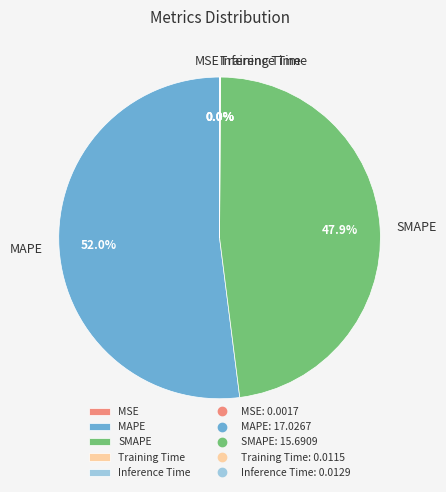

What percentage is NOT represented by SMAPE?

52.1%